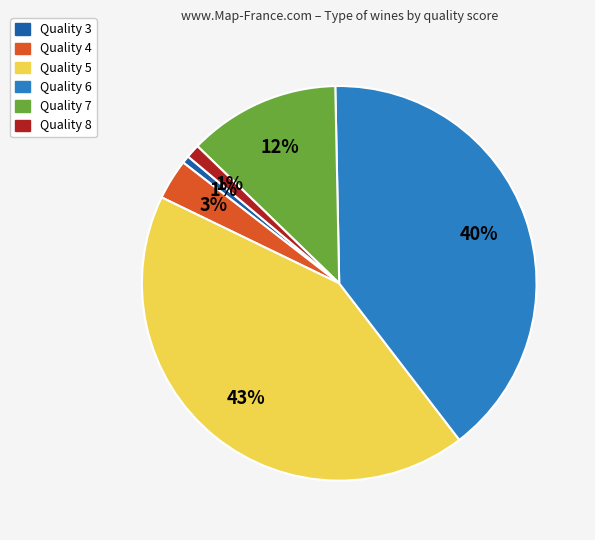

To the nearest percent, what is the average slice percentage?

17%